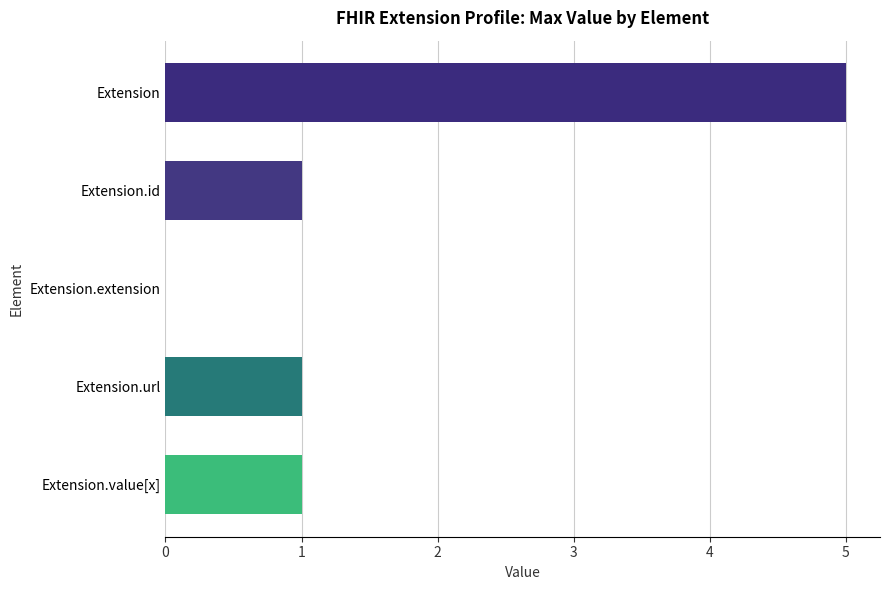

Reading bottom to top, list all the values displayed in this chart.

Extension.value[x]=1	Extension.url=1	Extension.extension=0	Extension.id=1	Extension=5